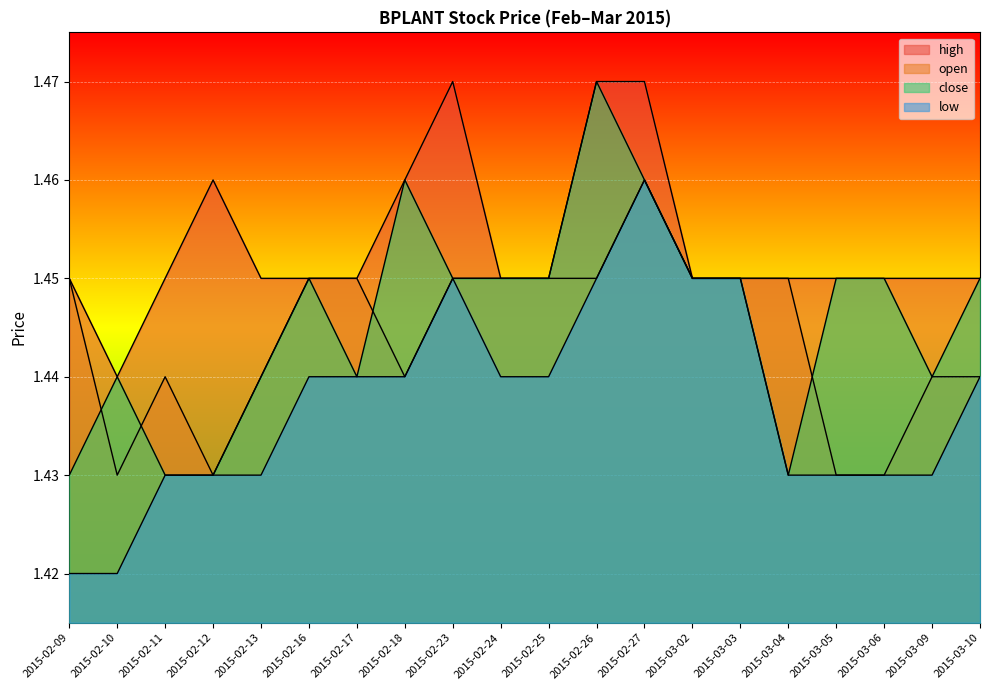

True or false: high has a value of 1.4 at 2015-03-10.

True